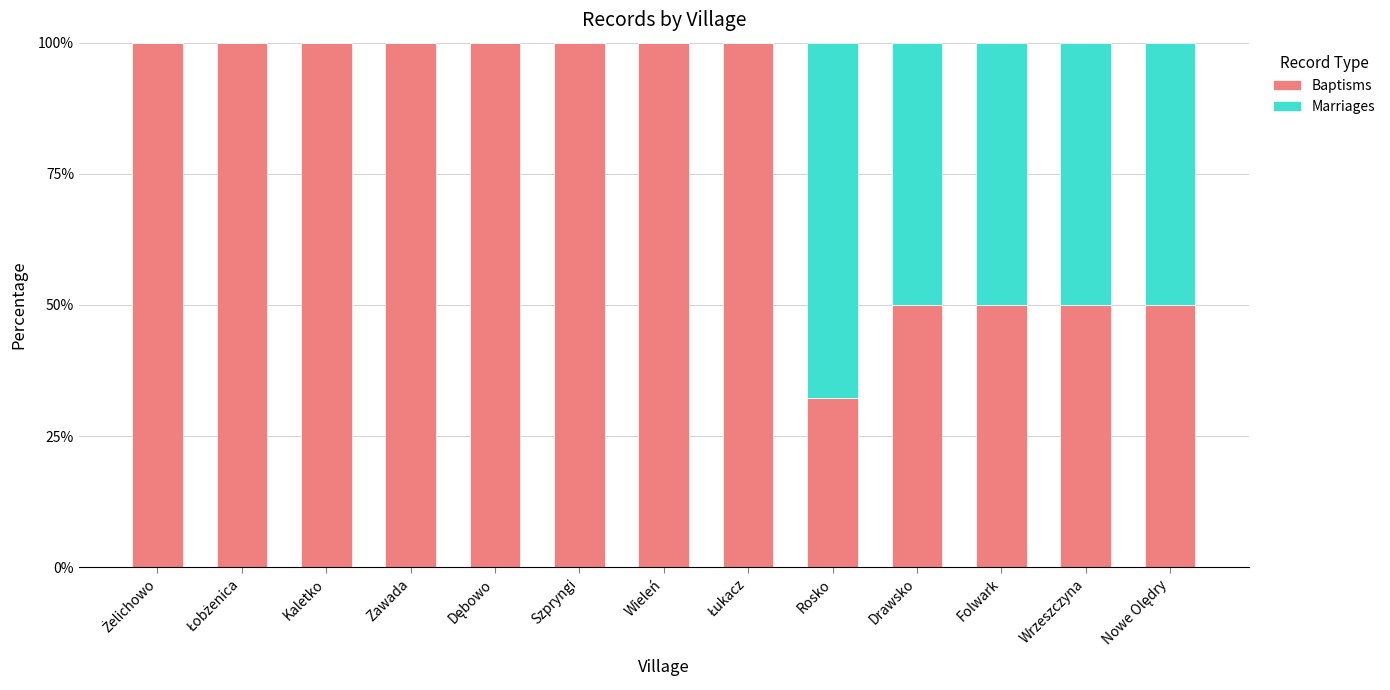

What is the sum of all Baptisms values?

1032.3